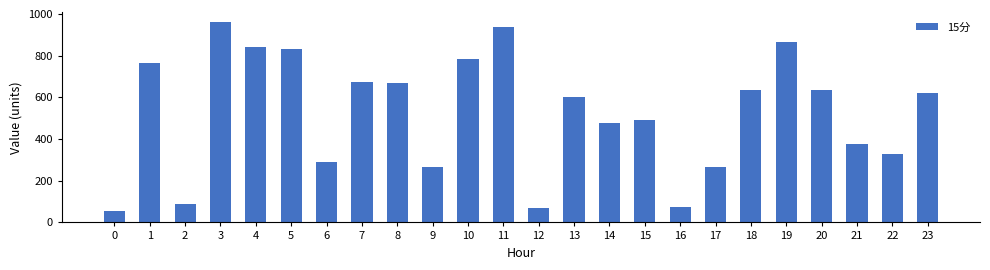

The chart shows a value of 214.0 at 10. True or false?

False